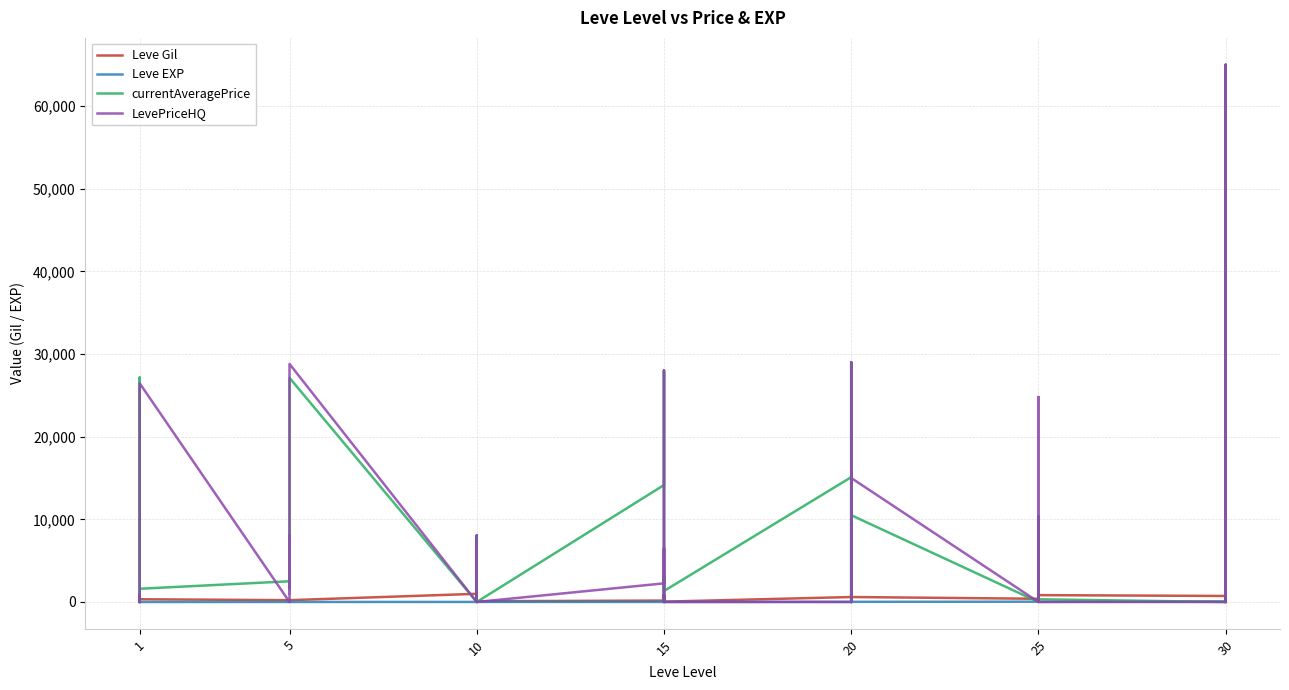

Which series changed the most between 21 and 23?

currentAveragePrice